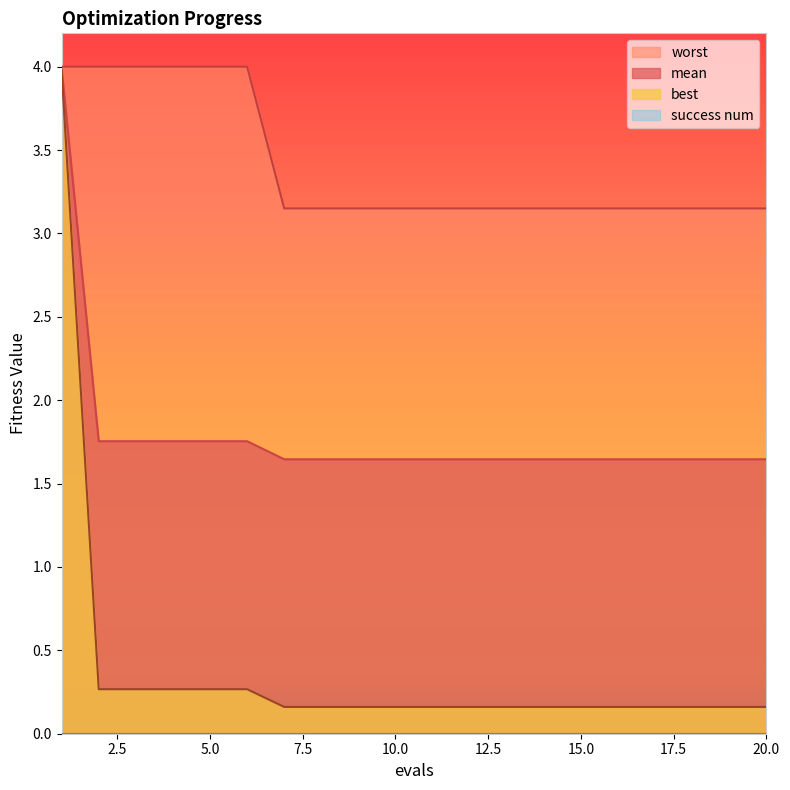

Which series has the largest range (max minus min)?

best